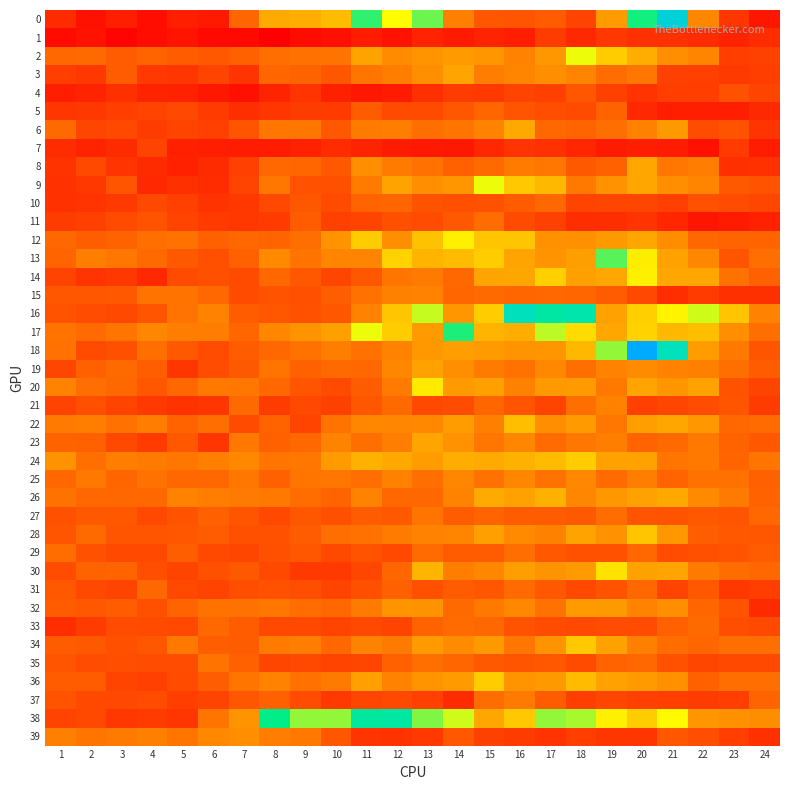

Count the number of categories in the chart.

24